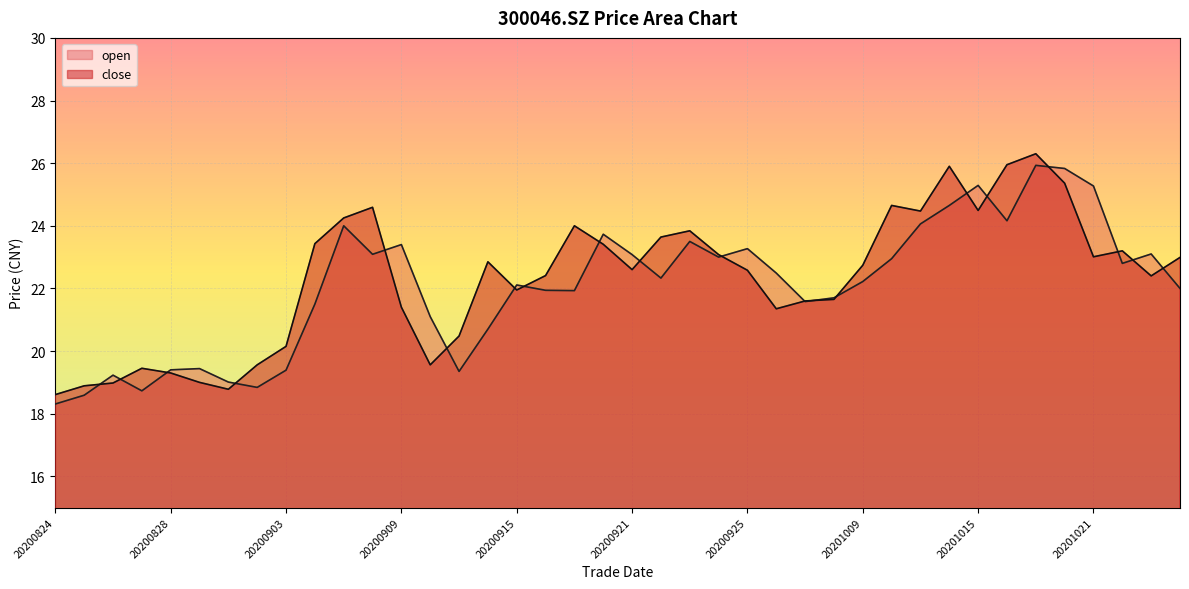

What is the smallest value displayed?

18.3